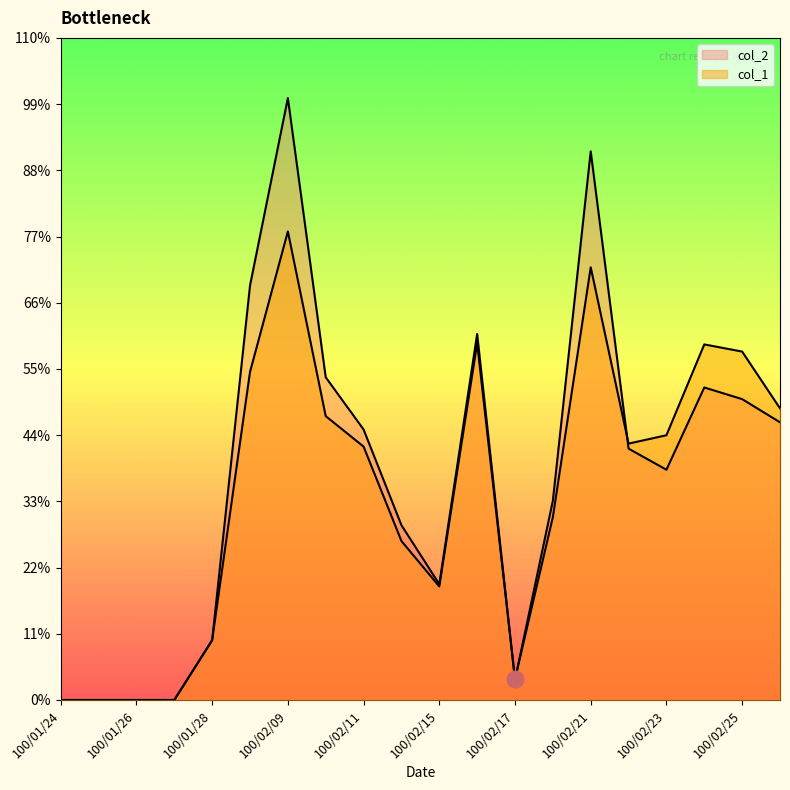

Which series has the largest range (max minus min)?

col_2